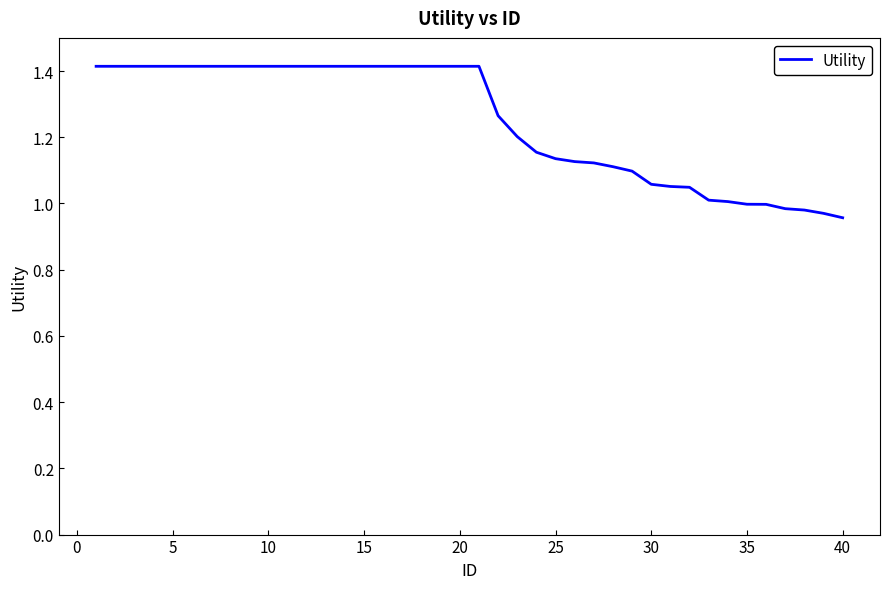

What is the maximum value shown in the chart?

1.4